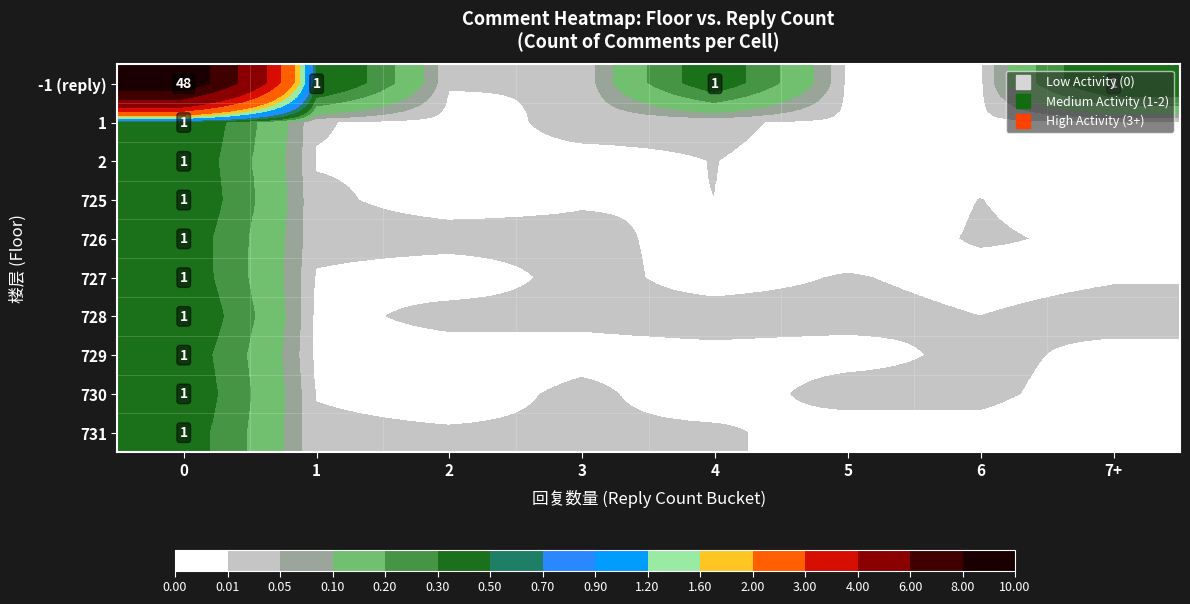

What is the total value across all series at 7+?

0.5